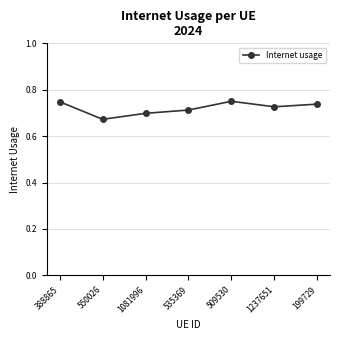

Which label corresponds to the smallest value in the chart?

550026